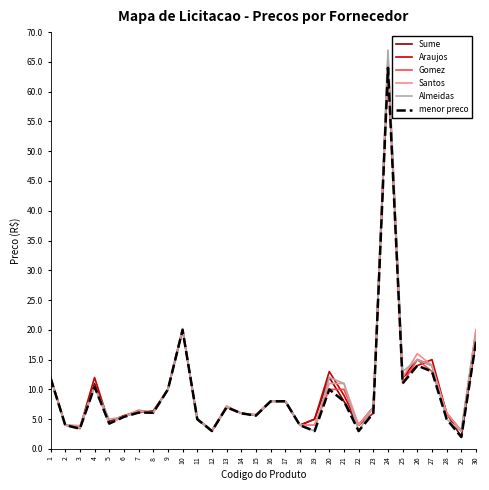

True or false: Almeidas has a value of 29.2 at 30.

False